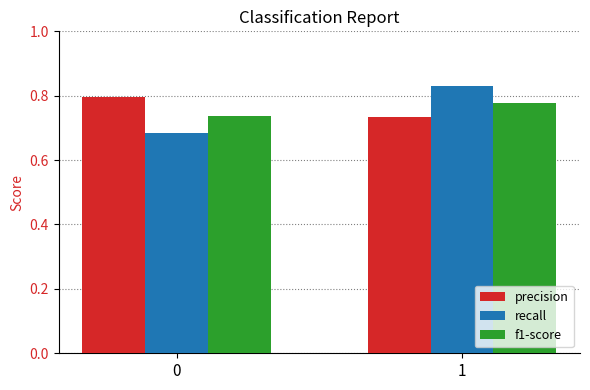

What is the sum of the f1-score values at 1 and 0?

1.5